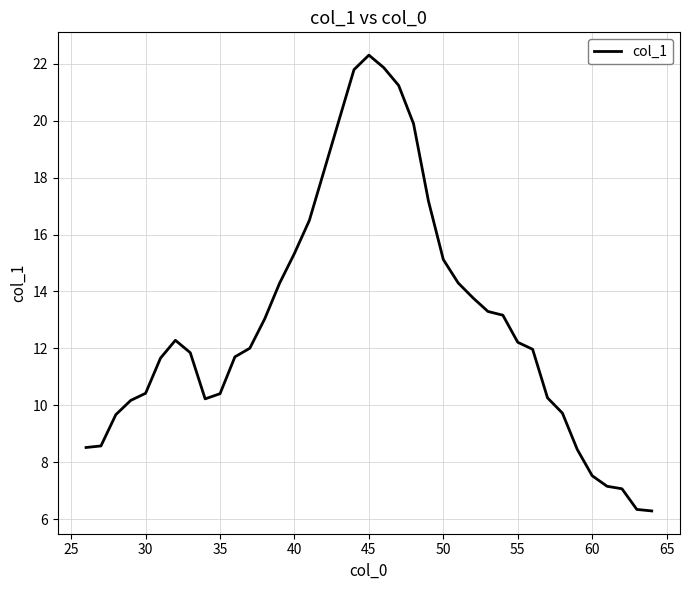

What is the maximum value shown in the chart?

22.3